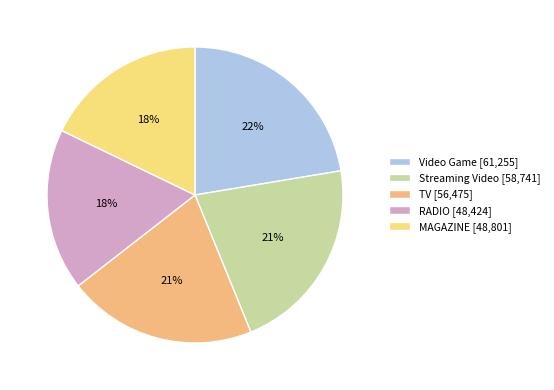

Count the number of slices in the pie.

5